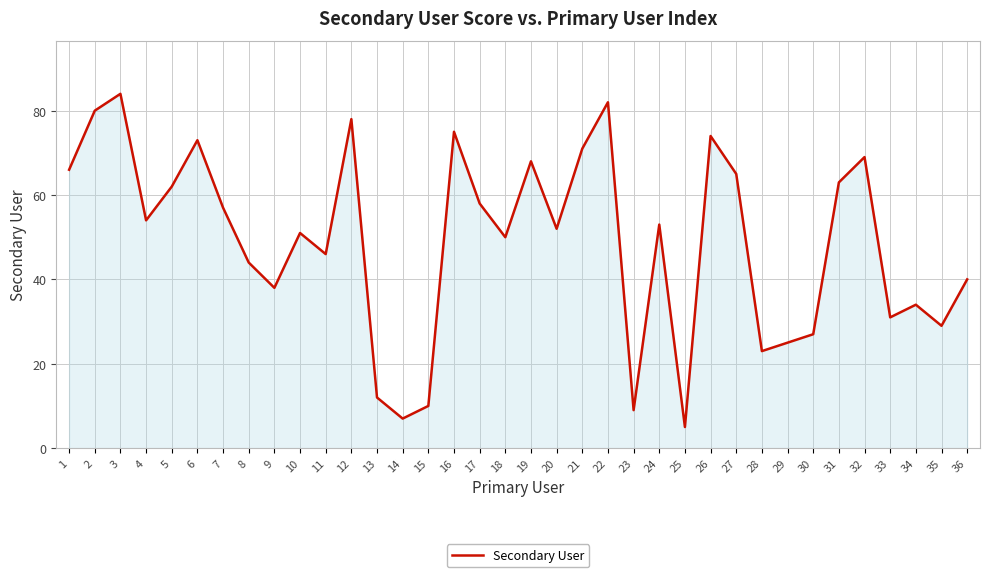

At which label is the value closest to 44?

8